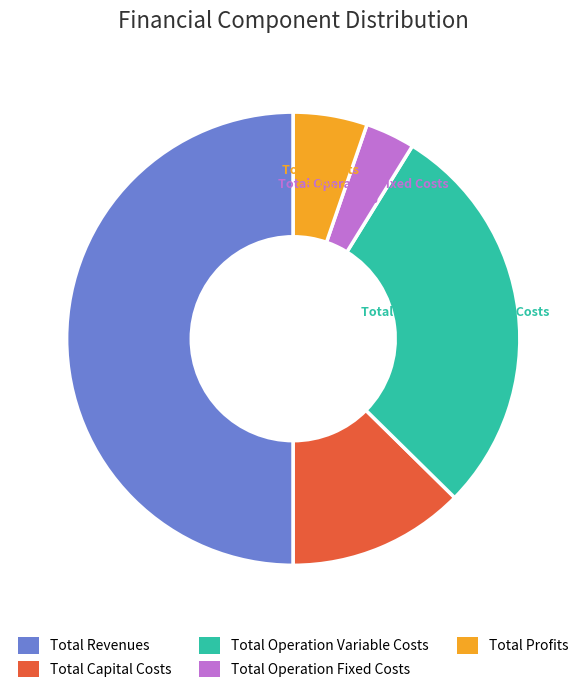

How many segments does this pie chart have?

5